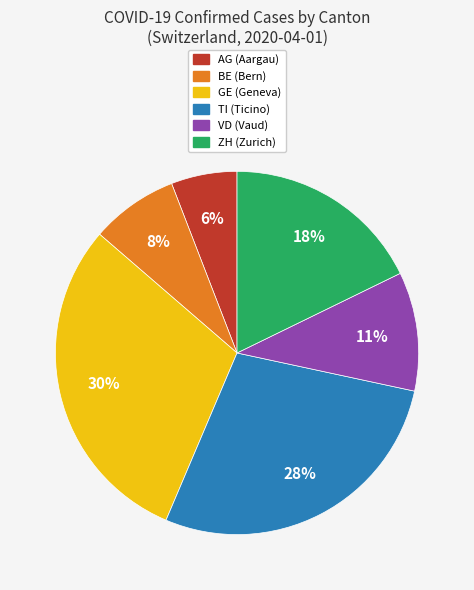

Does any single category account for the majority?

No